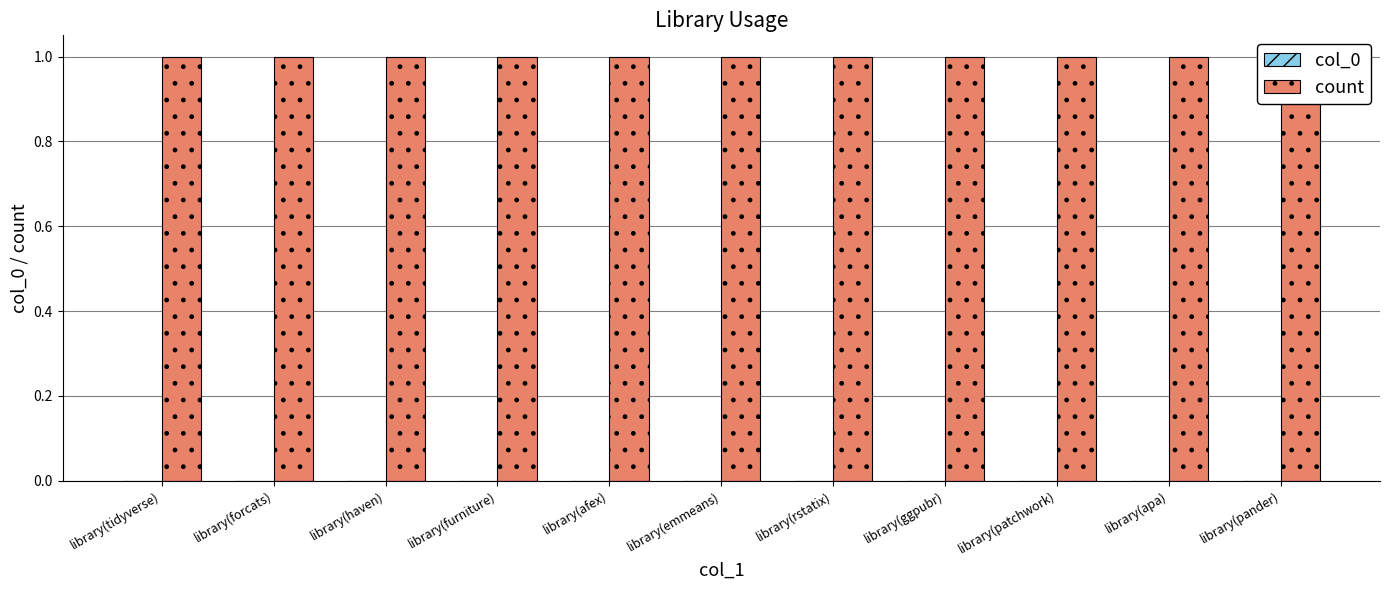

Which series has the largest total across all categories?

count